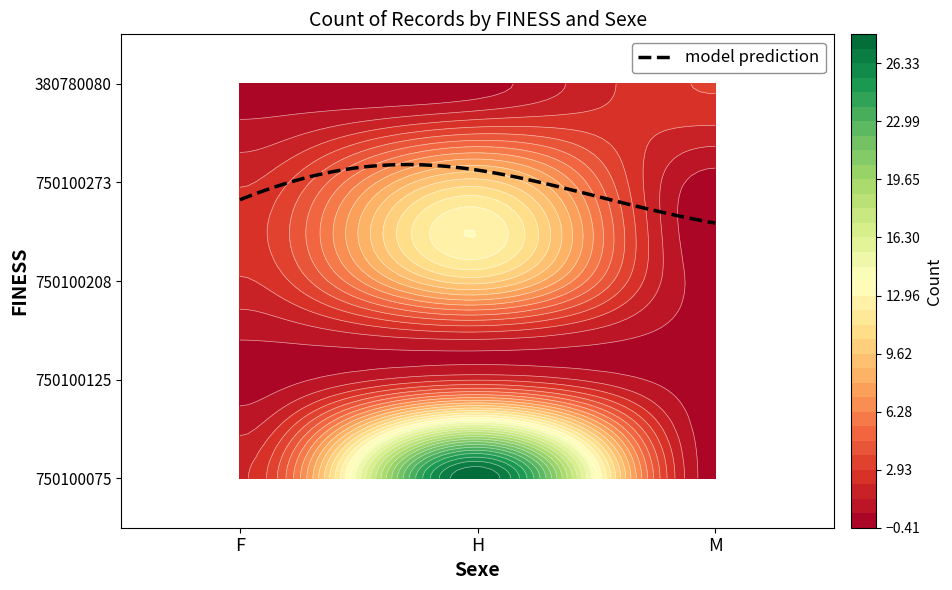

Between M and H, which is larger?

H